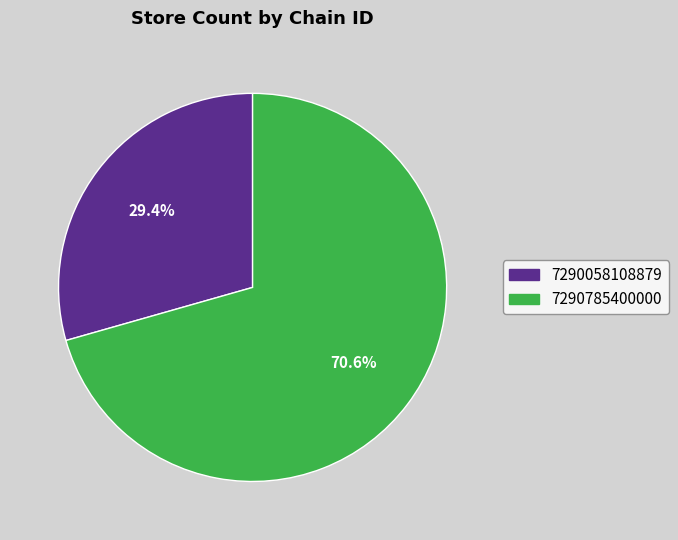

Do 7290785400000 and 7290058108879 together represent more than half of the pie?

Yes